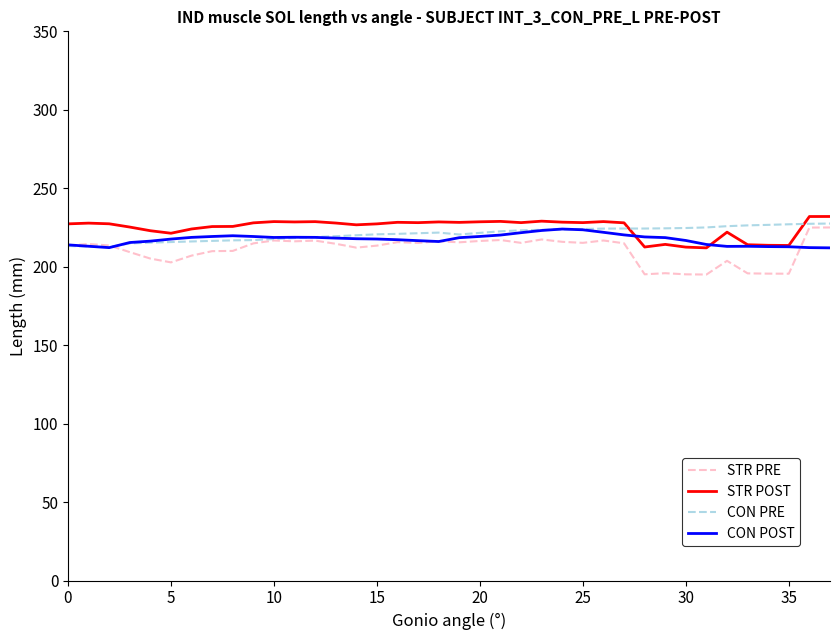

What is the difference between the second highest and minimum values in the CON PRE series?

14.8